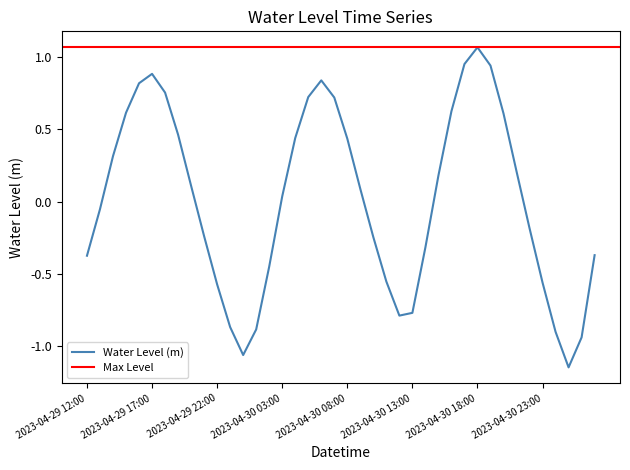

Does the chart display data point markers on the line(s)?

No